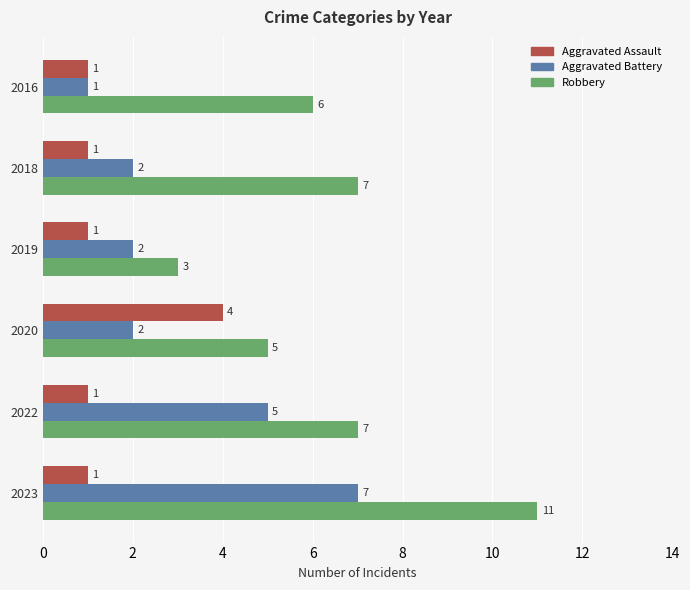

Which series has the largest total across all categories?

Robbery